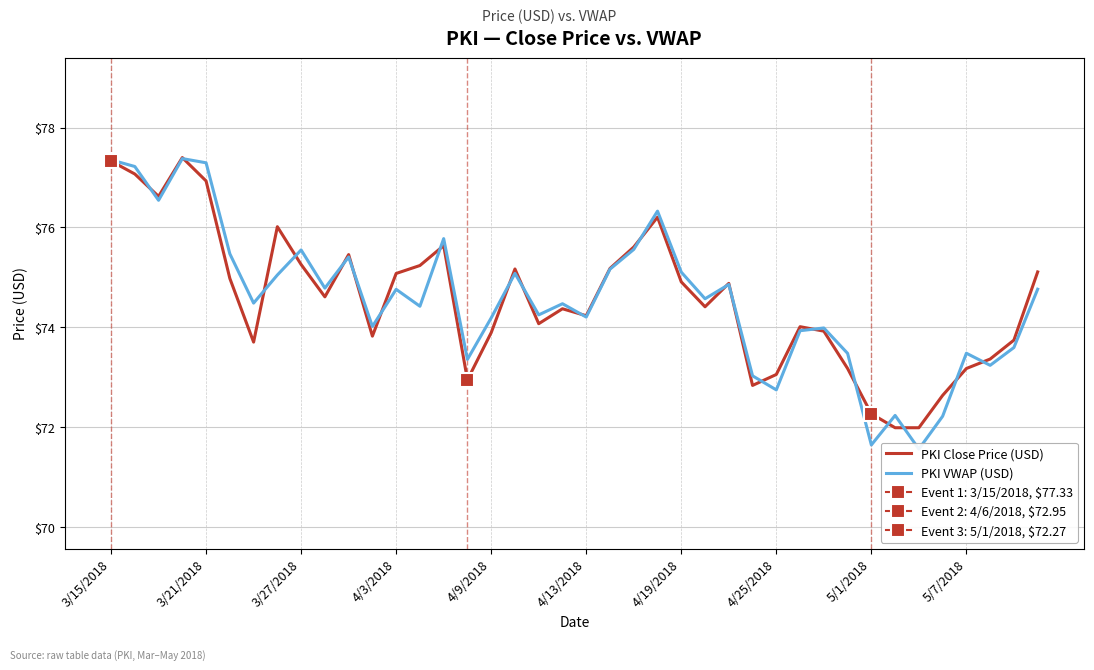

Reading right to left, transcribe all the data shown in this chart.

PKI Close Price (USD): 75.1	73.7	73.4	73.2	72.6	72.0	72.0	72.3	73.2	73.9	74.0	73.1	72.8	74.9	74.4	74.9	76.2	75.6	75.2	74.2	74.4	74.1	75.2	73.9	72.9	75.6	75.2	75.1	73.8	75.5	74.6	75.3	76.0	73.7	75.0	76.9	77.4	76.6	77.1	77.3
PKI VWAP (USD): 74.8	73.6	73.2	73.5	72.2	71.6	72.2	71.6	73.5	74.0	73.9	72.7	73.0	74.9	74.6	75.1	76.3	75.6	75.2	74.2	74.5	74.2	75.1	74.2	73.4	75.8	74.4	74.8	74.0	75.4	74.8	75.6	75.0	74.5	75.5	77.3	77.4	76.5	77.2	77.4